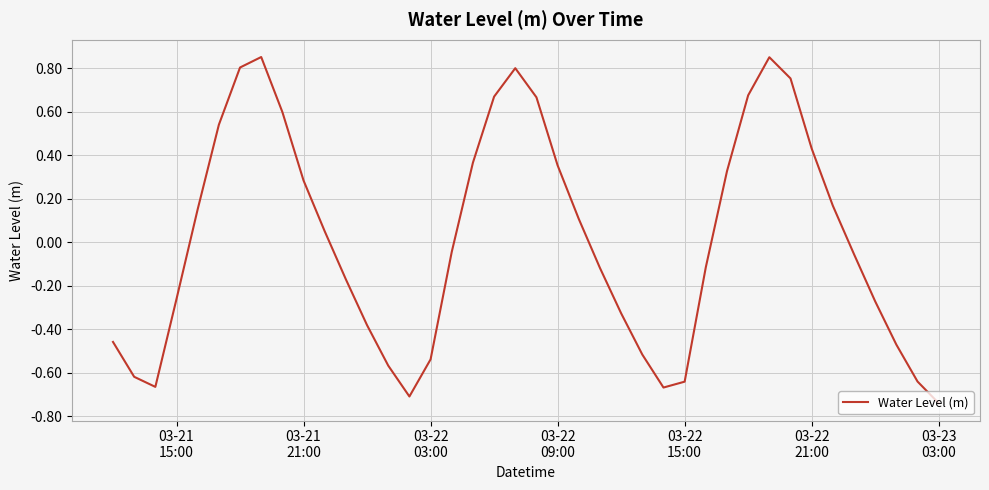

Is this an area chart (filled region under the line)?

No